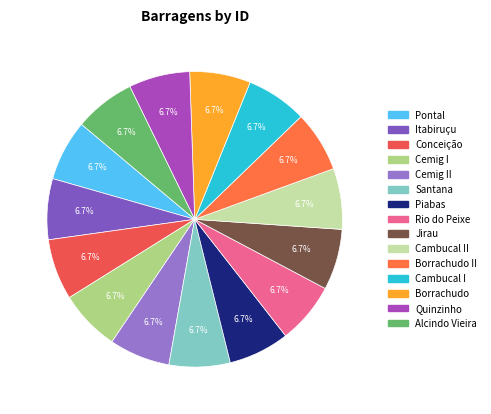

Which slice is the largest?

Rio do Peixe